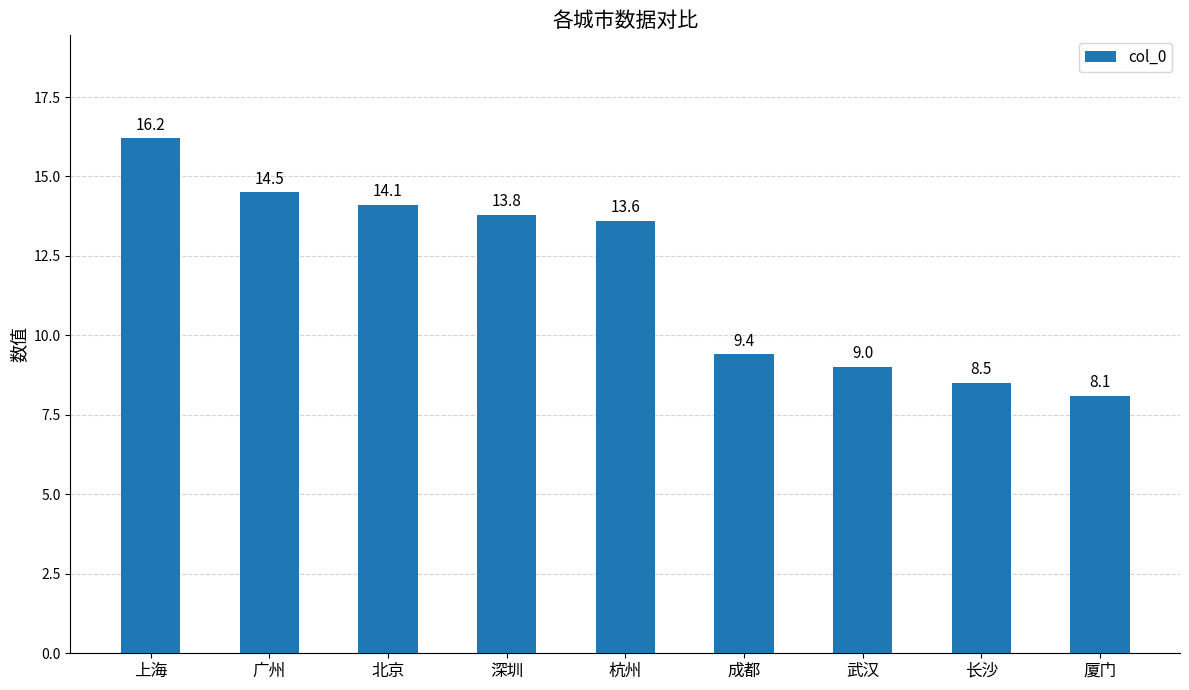

Which category has the highest value across all series?

上海